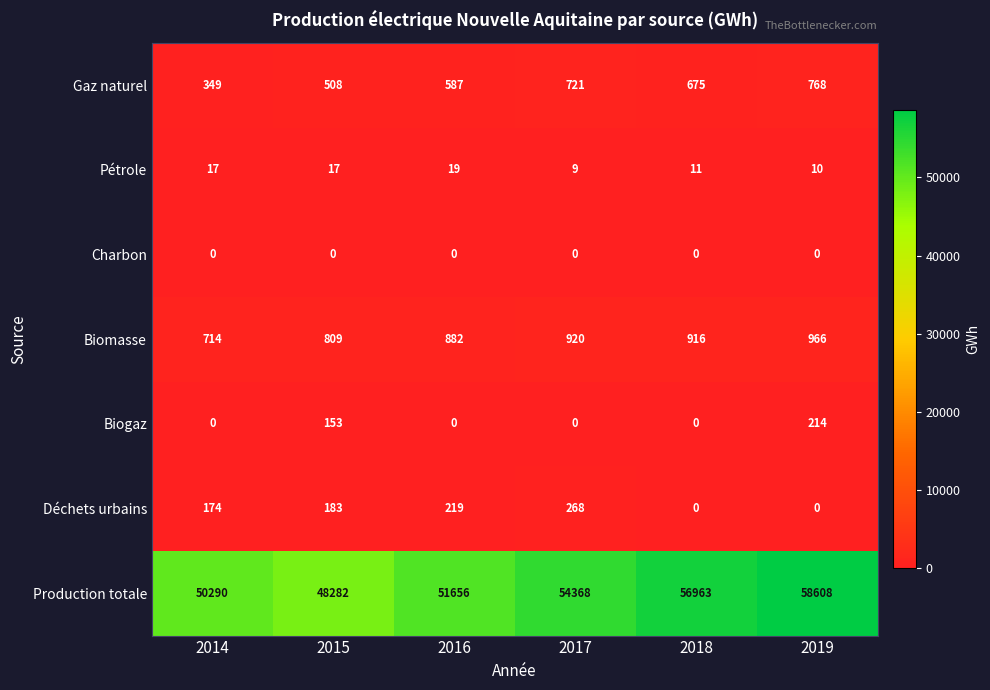

Which series has the widest spread of values?

Production totale